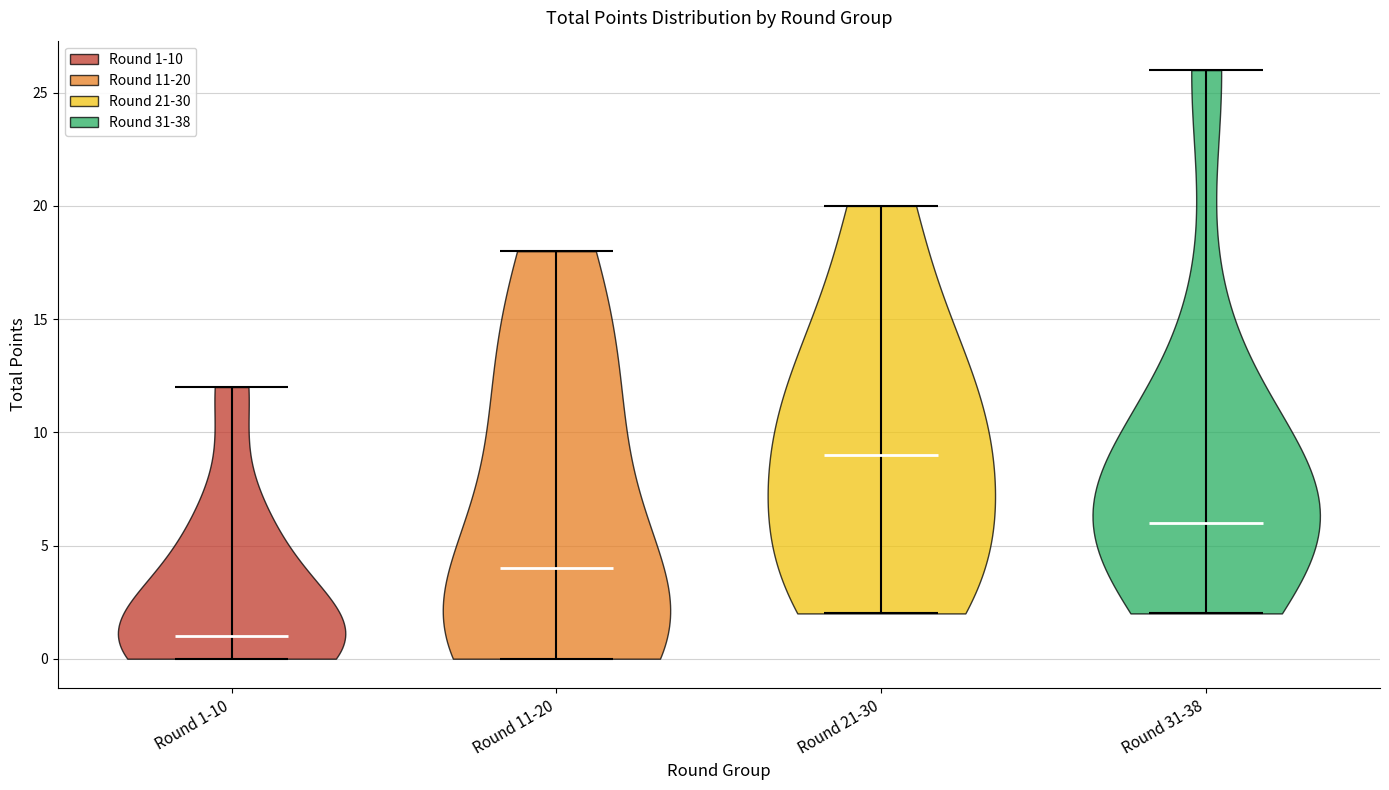

Reading left to right, read every violin against the y-axis: where its median line is, and the lowest and highest points it reaches. The values are not printed on the chart, so give them approximately, as read against the axis.

Round 1-10: median line 1, lowest point 0, highest point 12
Round 11-20: median line 4, lowest point 0, highest point 18
Round 21-30: median line 9, lowest point 2, highest point 20
Round 31-38: median line 6, lowest point 2, highest point 26